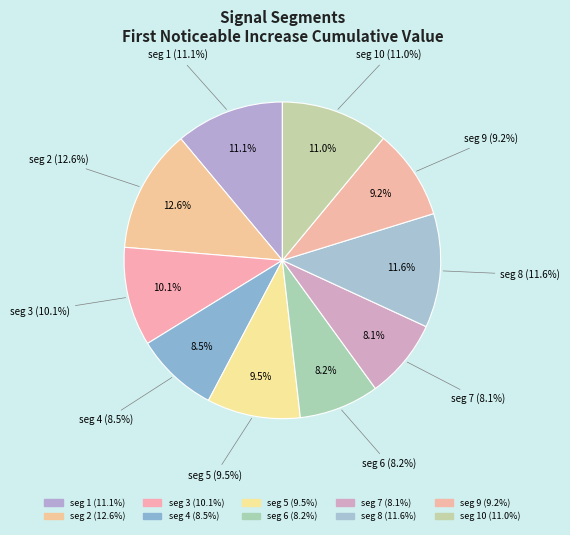

What percentage is the signal segment 3 slice, to the nearest percent?

10%